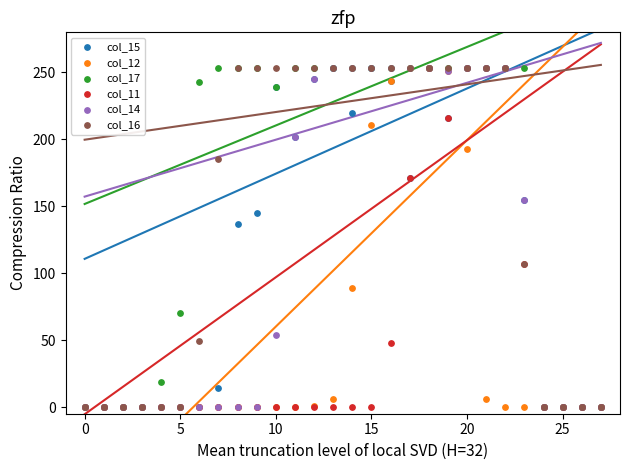

Across all series, what Y value is closest to 126?

137